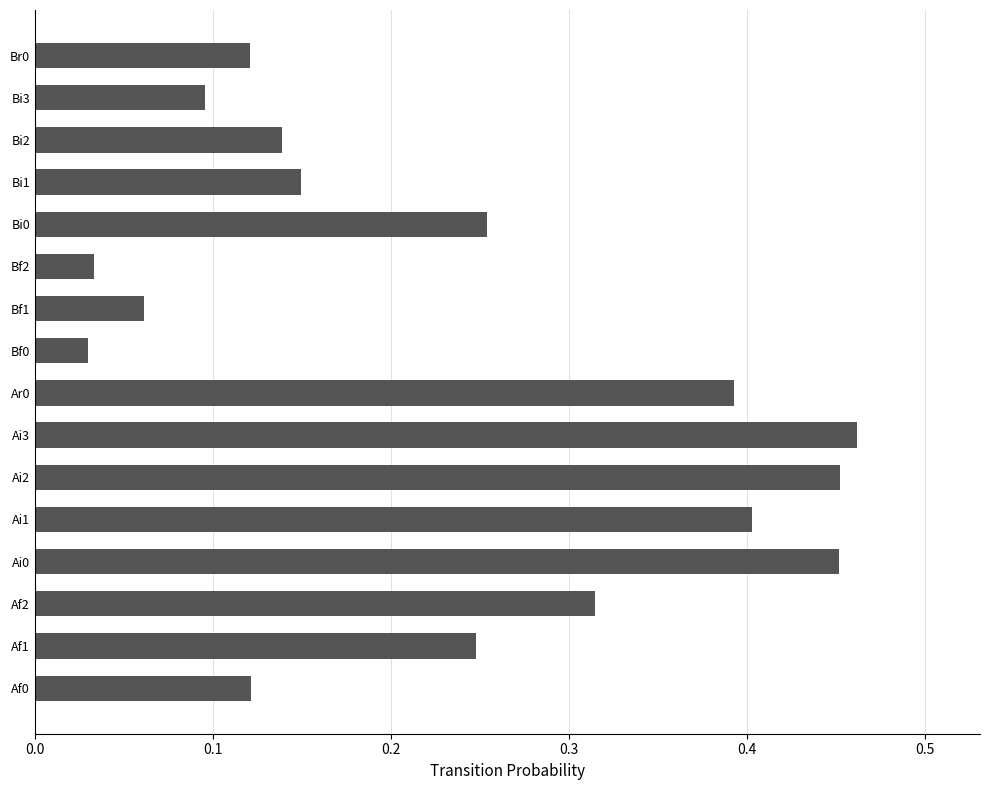

Between Af2 and Bi0, which is larger?

Af2